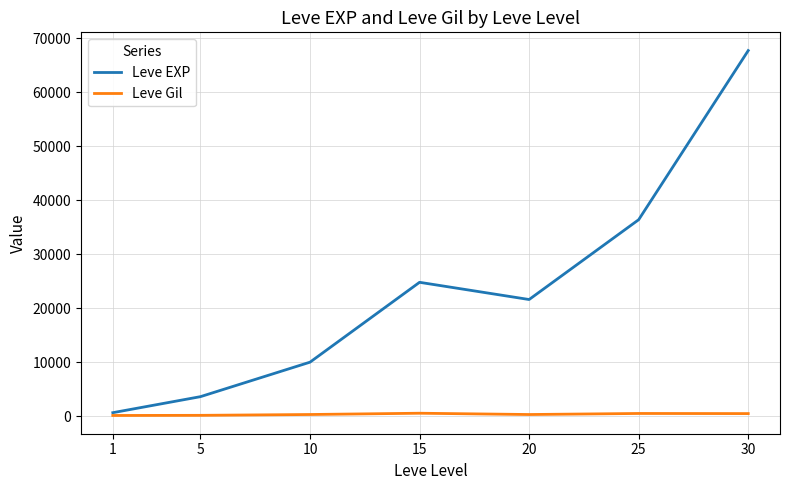

What is the lowest value of the Leve Gil series?

113